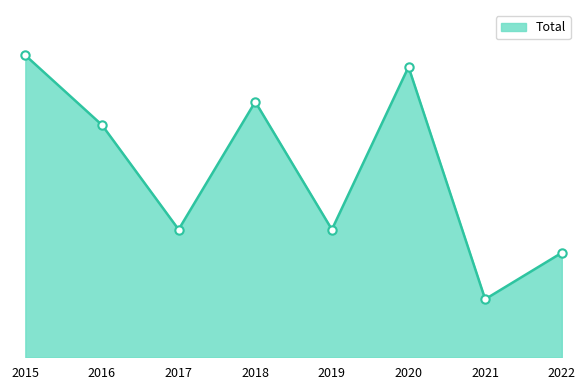

List the labels in order of value, smallest first.

2021, 2022, 2017, 2019, 2016, 2018, 2020, 2015